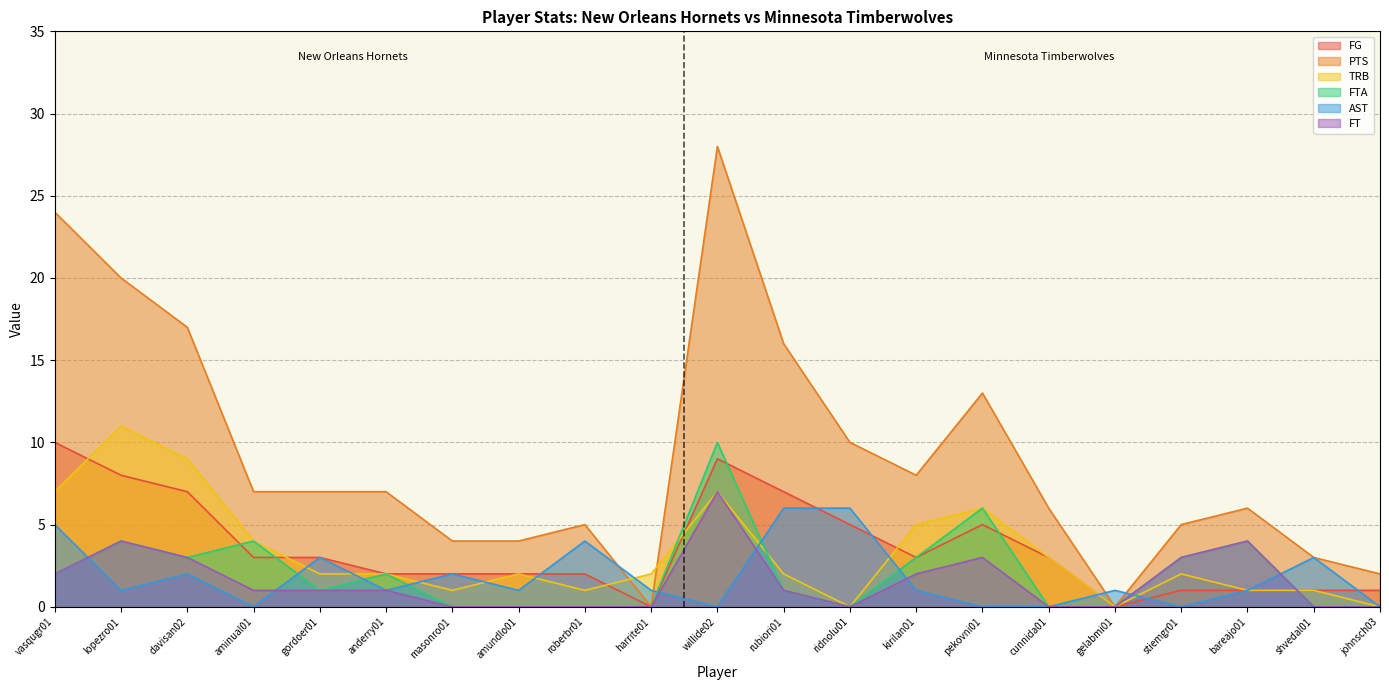

What position from the left is shvedal01?

20